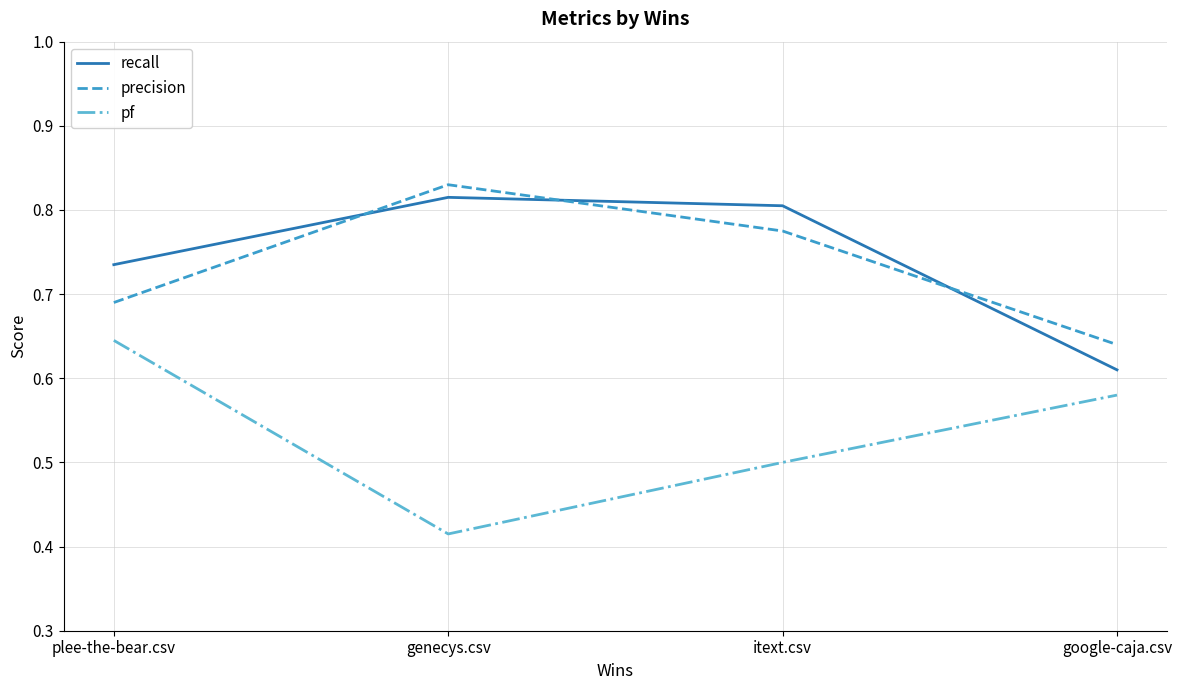

What is the total value across all series at genecys.csv?

2.1